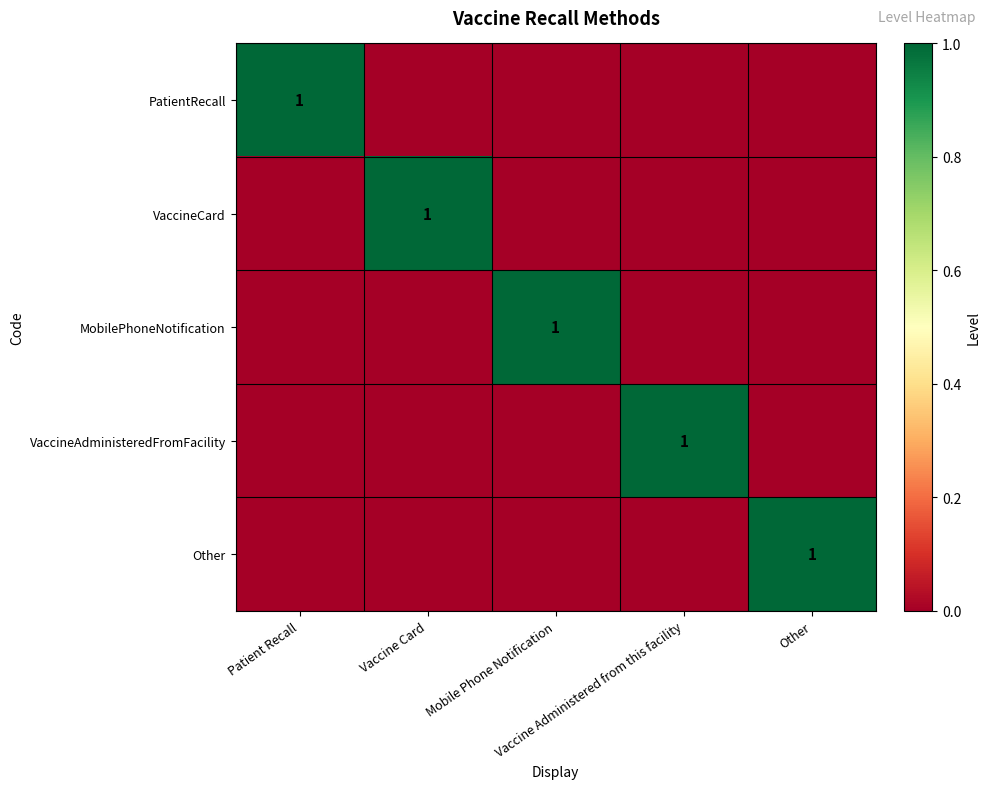

Is the value of MobilePhoneNotification at Vaccine Administered from this facility greater than the value of PatientRecall at Vaccine Administered from this facility?

No